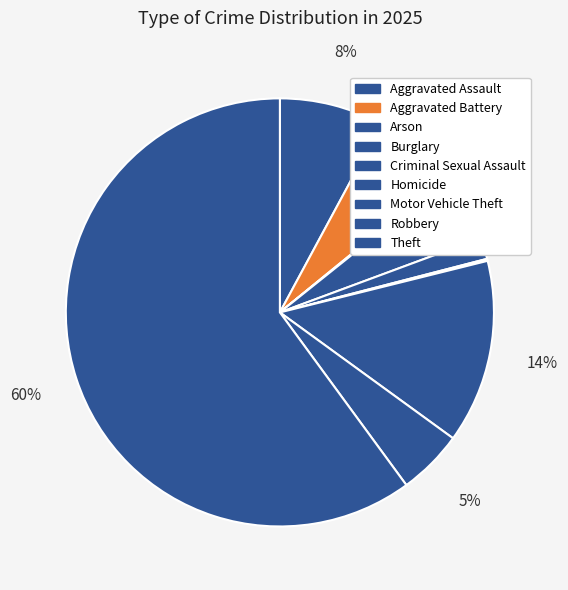

How many slices are in this pie chart?

9